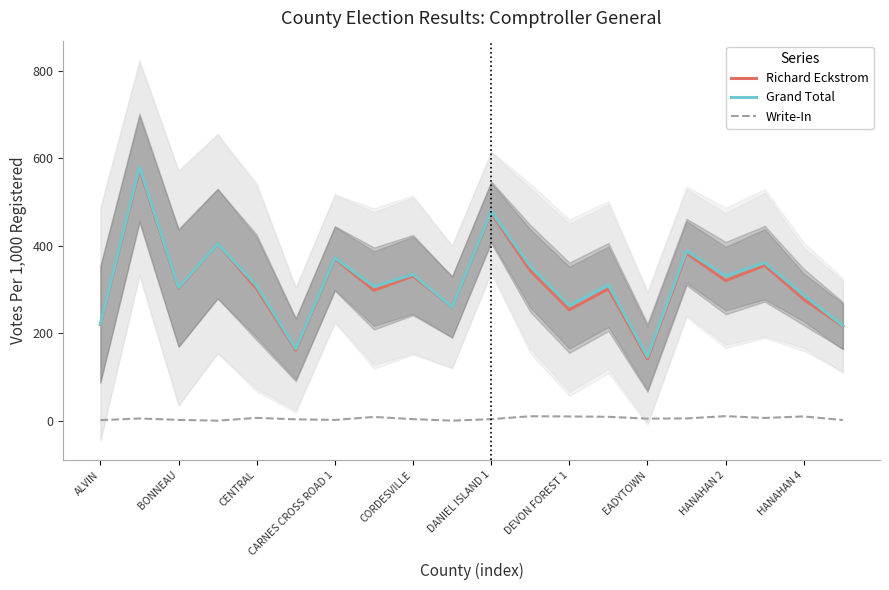

True or false: Grand Total and Richard Eckstrom cross at least once.

False